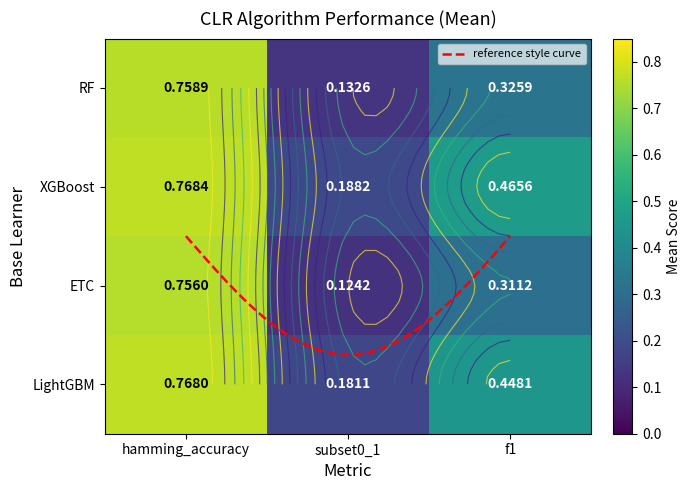

List the series in order of their peak value, lowest first.

ETC, RF, LightGBM, XGBoost